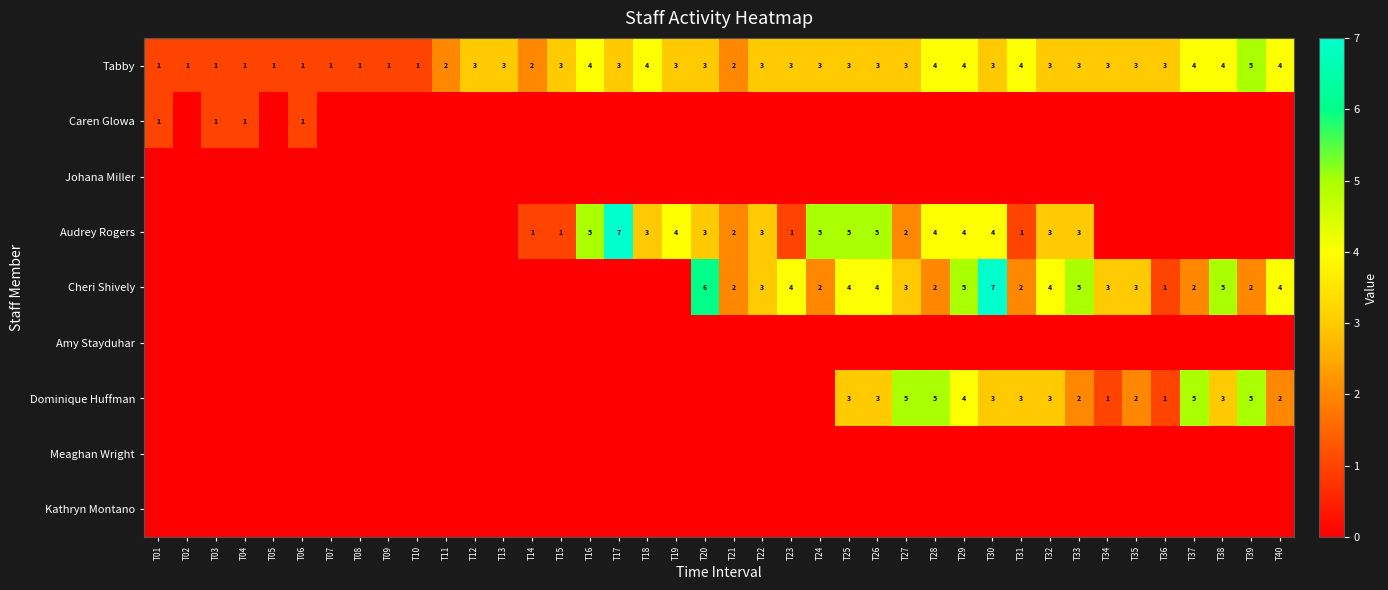

Is it true that Tabby equals 2 at T02?

False